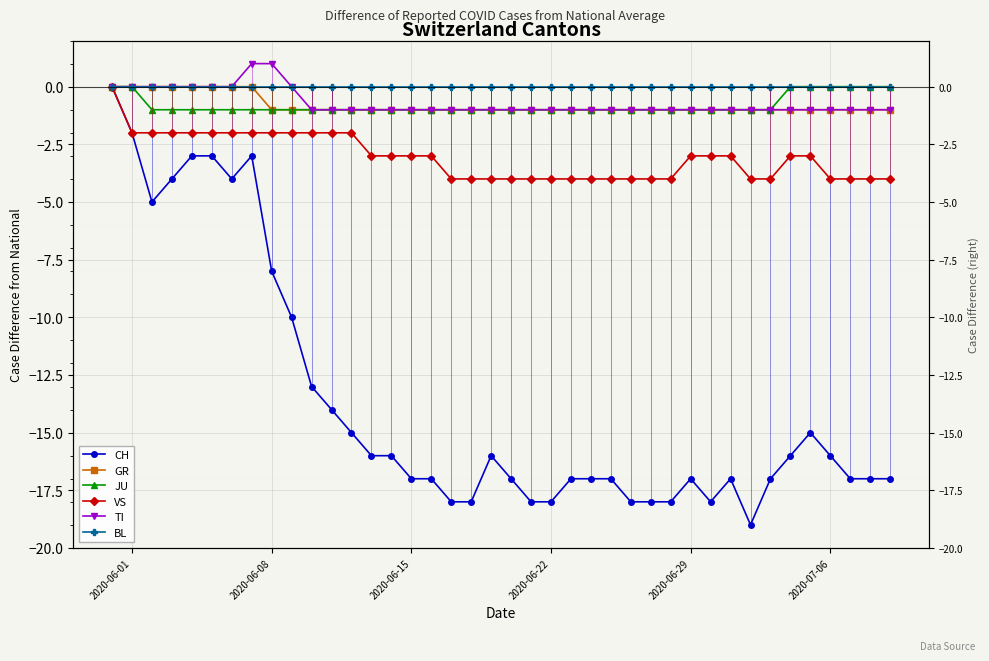

What is the sum of all CH values?

-546